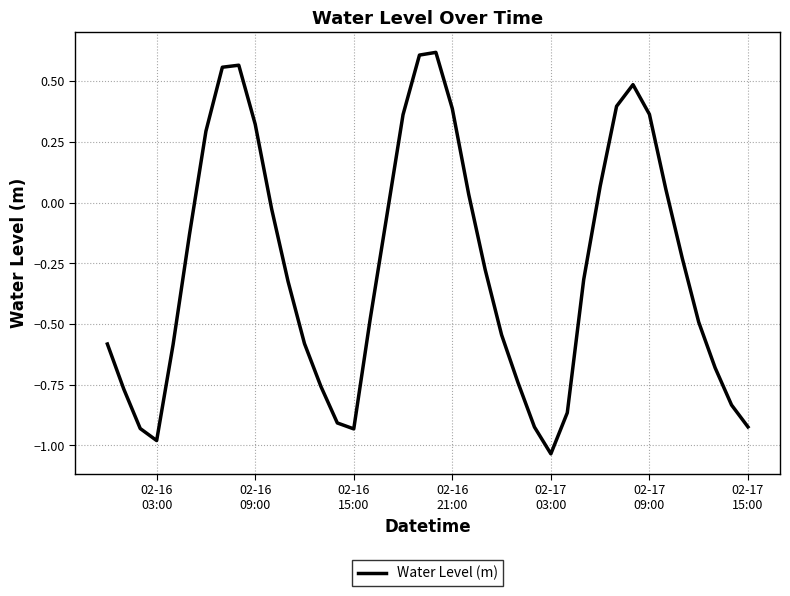

What is the difference between the maximum and minimum values?

1.7